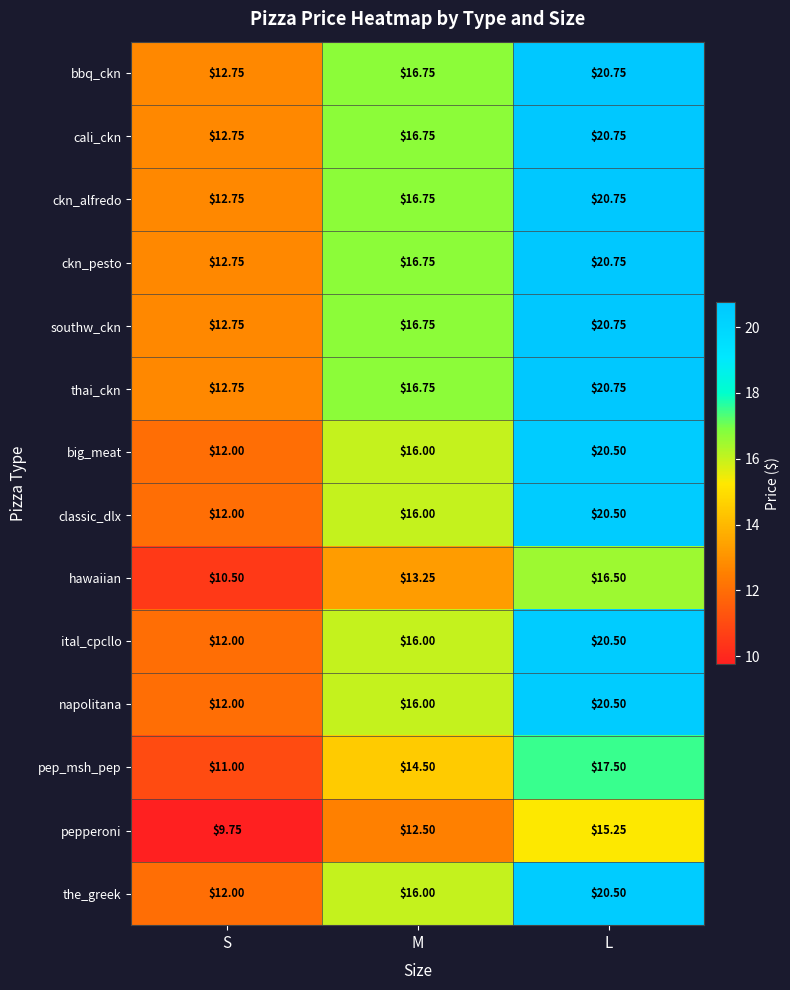

At which label does thai_ckn reach its minimum?

S